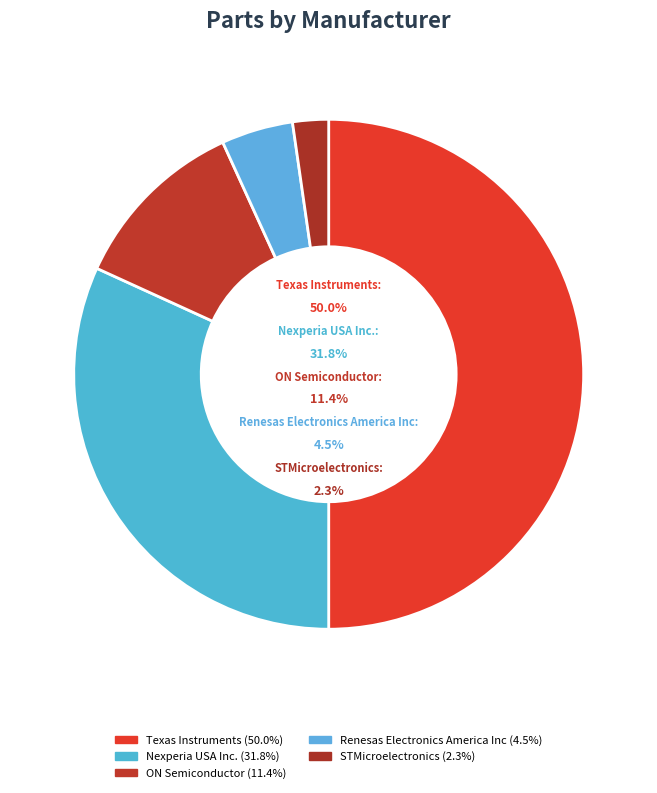

Is it true that Renesas Electronics America Inc is 5% of the pie?

True